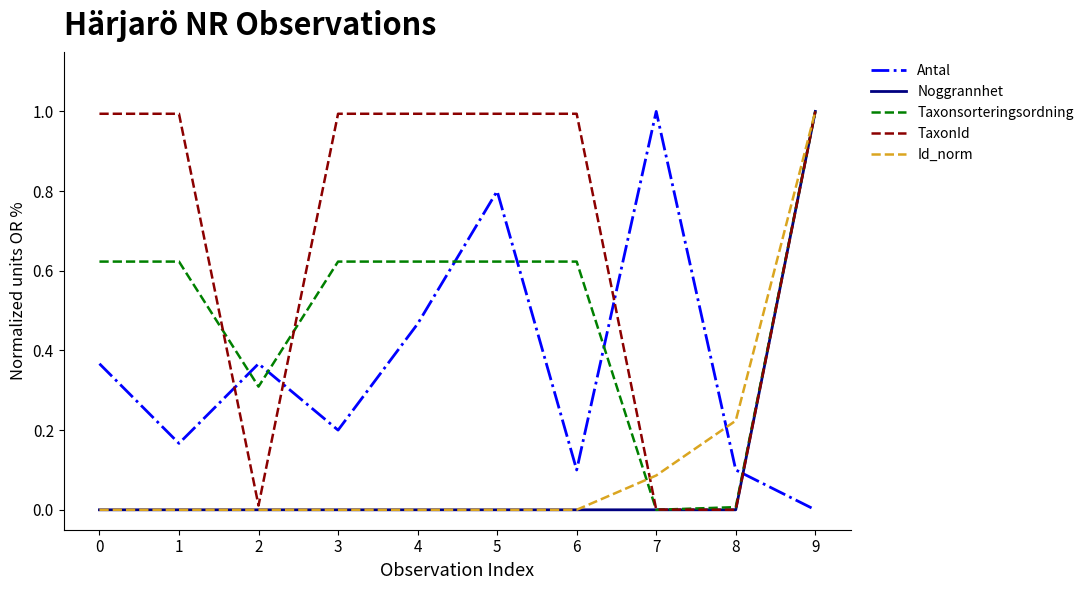

What is the difference between the maximum and minimum values in the Id_norm series?

1.0